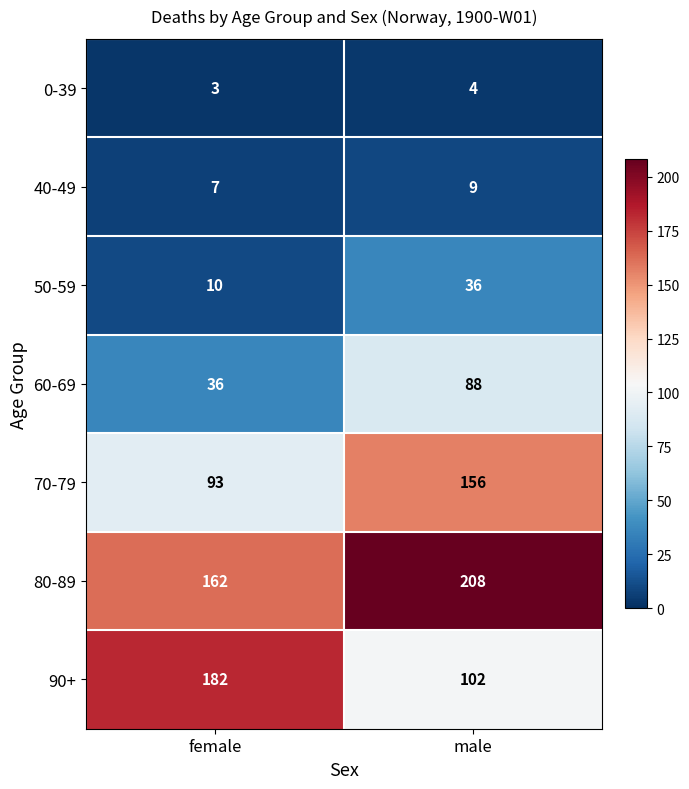

Reading left to right, extract all data points from this chart.

0-39: 3	4
40-49: 7	9
50-59: 10	36
60-69: 36	88
70-79: 93	156
80-89: 162	208
90+: 182	102